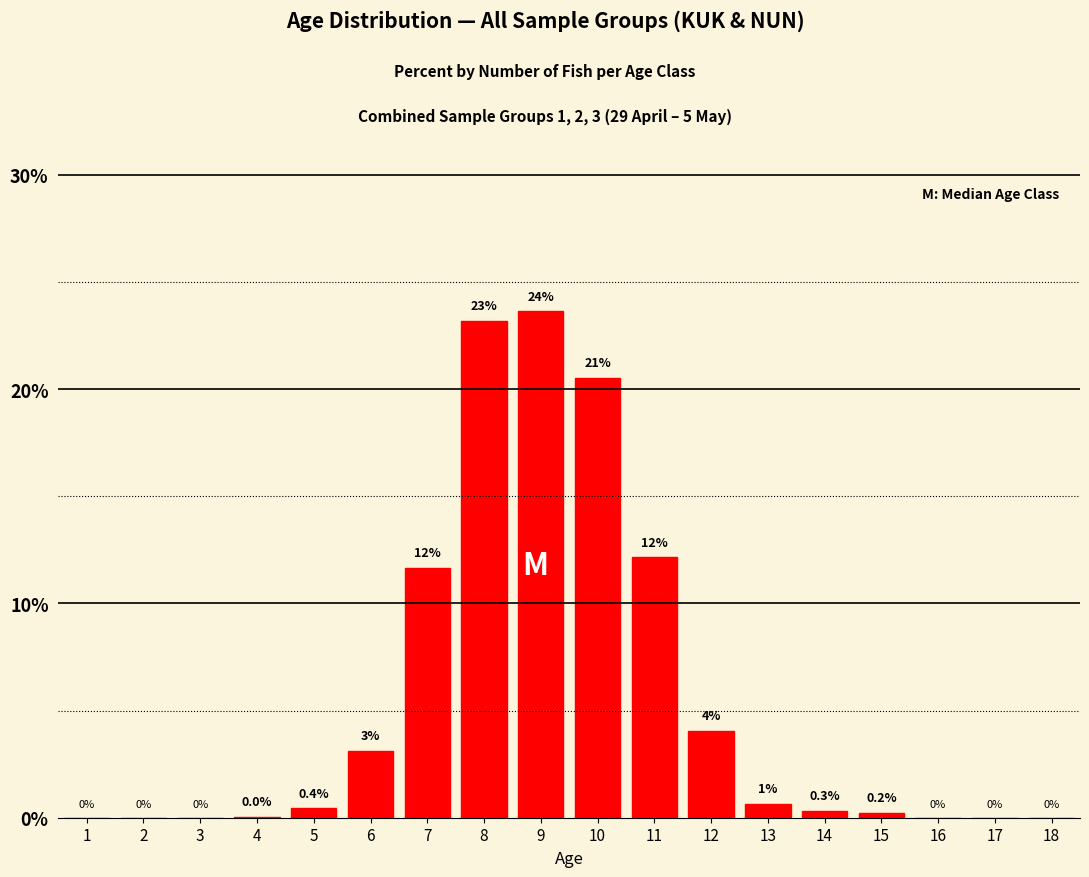

What is the greatest value displayed?

23.6